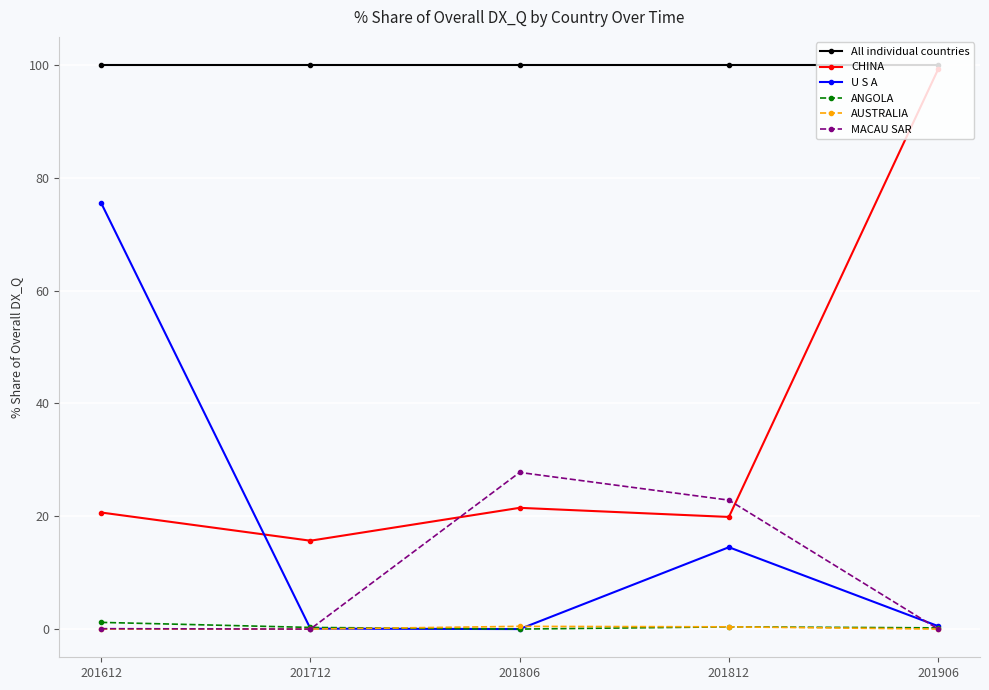

Which series has the widest spread of values?

CHINA